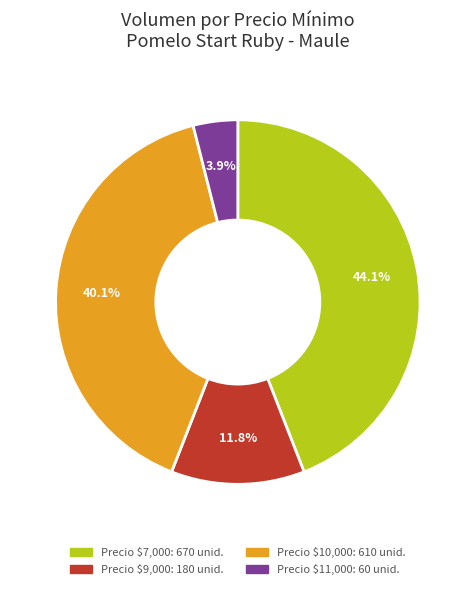

Does any single category account for the majority?

No